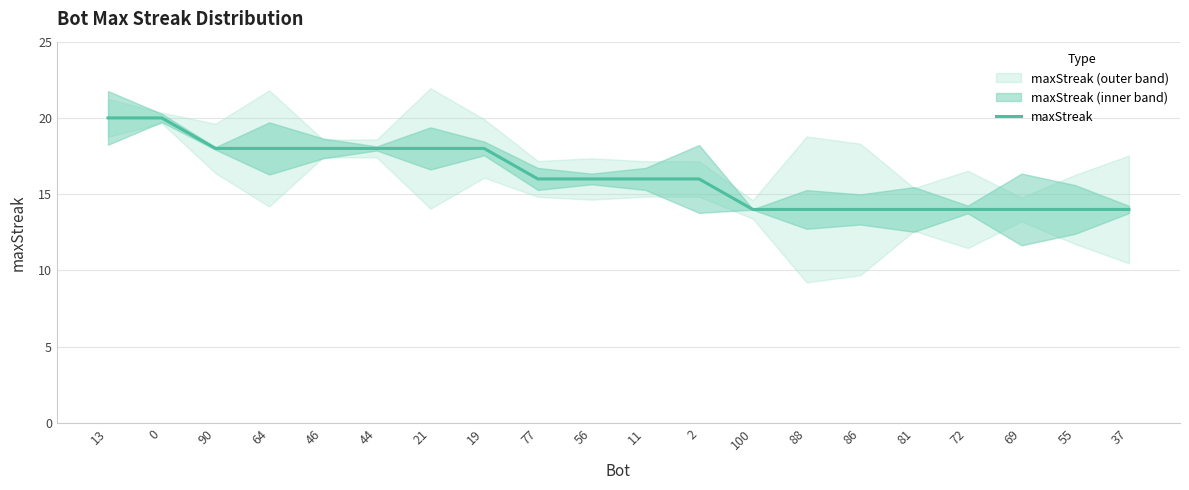

How many lines are shown in the chart?

1